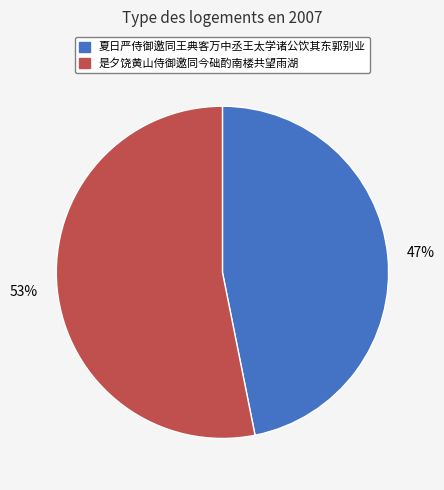

True or false: 夏日严侍御邀同王典客万中丞王太学诸公饮其东郭别业 accounts for 56% of the total.

False